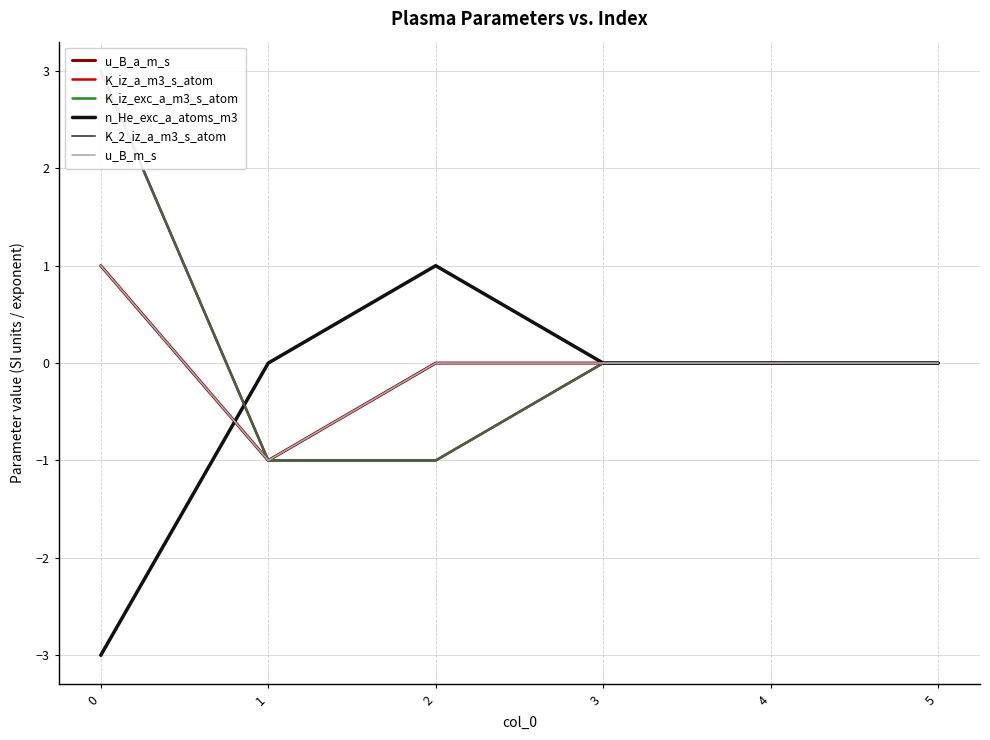

Does the chart have visible grid lines?

Yes